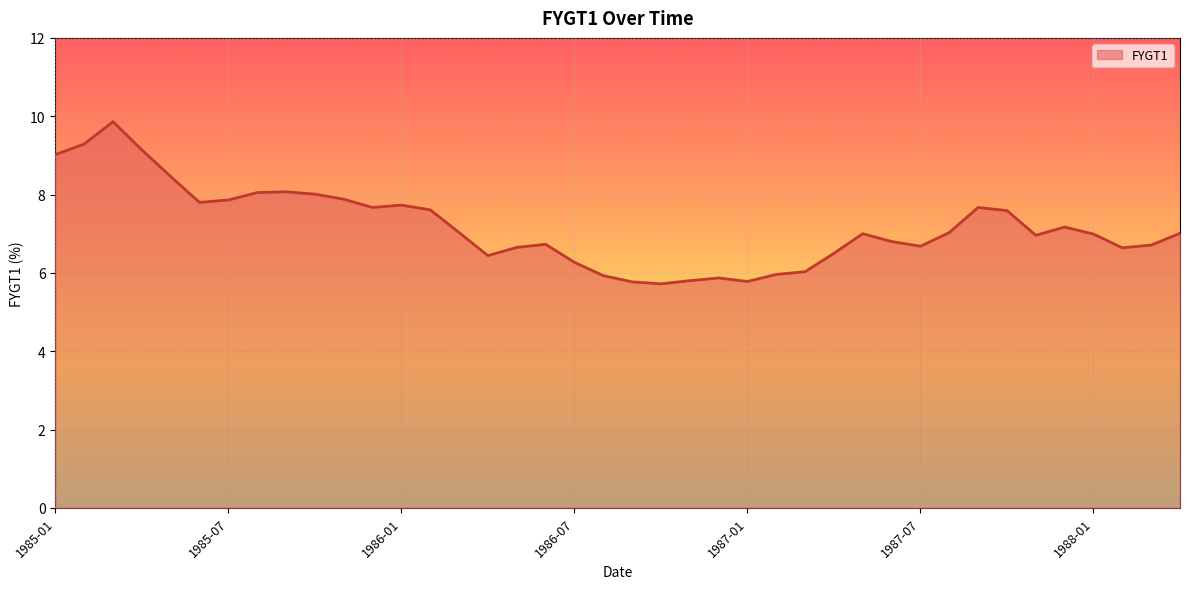

What is the greatest value displayed?

9.9